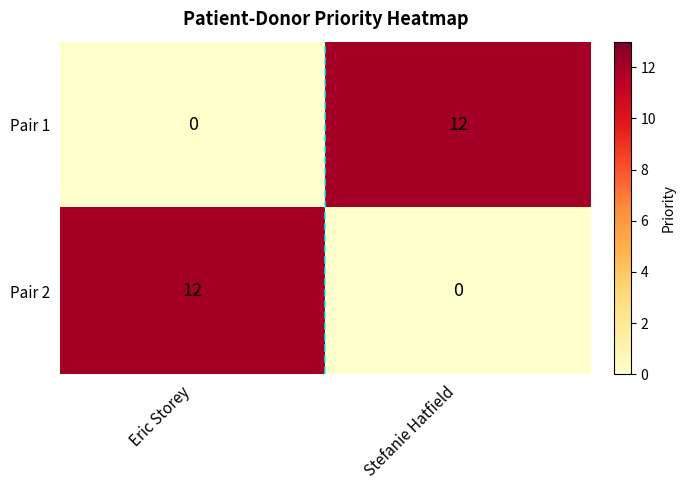

What is the approximate value of Pair 1 at Stefanie Hatfield, to the nearest 10?

10